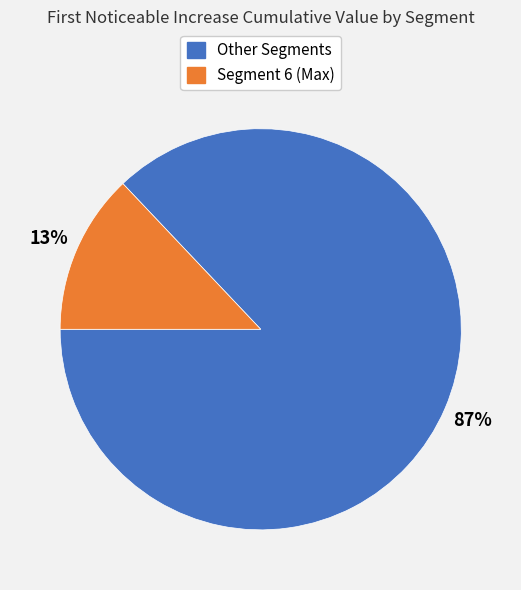

Which slice is the smallest?

Segment 6 (Max)